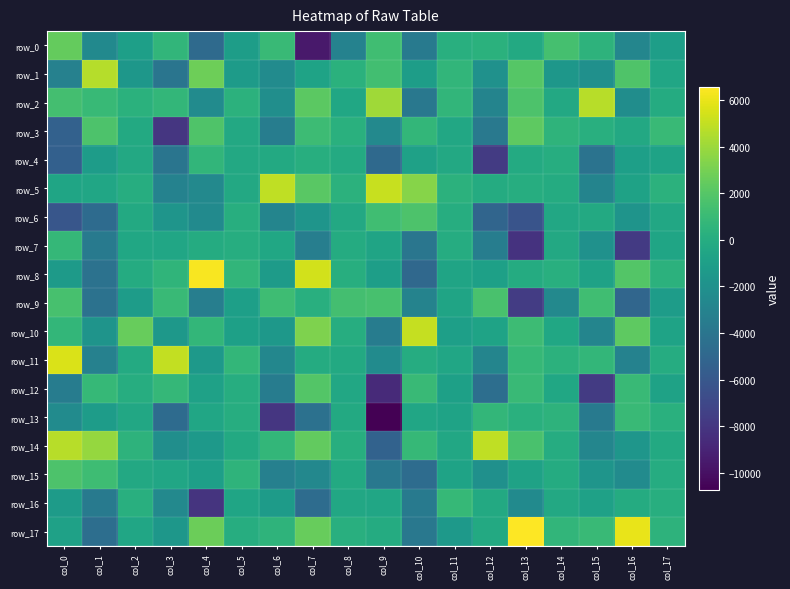

At which label is row_1 closest to 295?

col_8